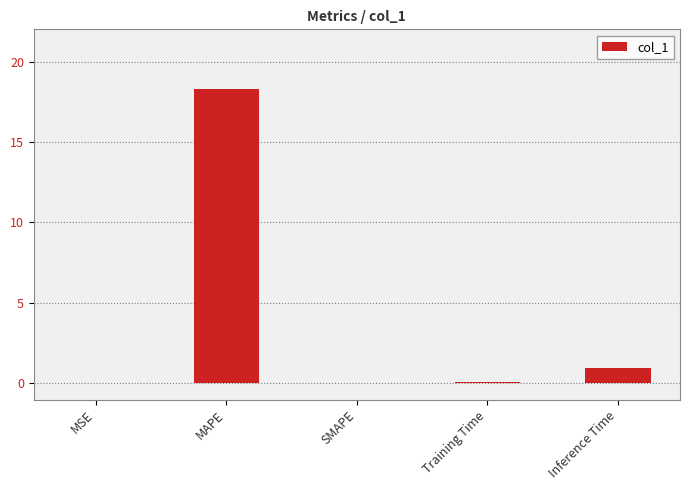

Read the value at Inference Time.

1.0